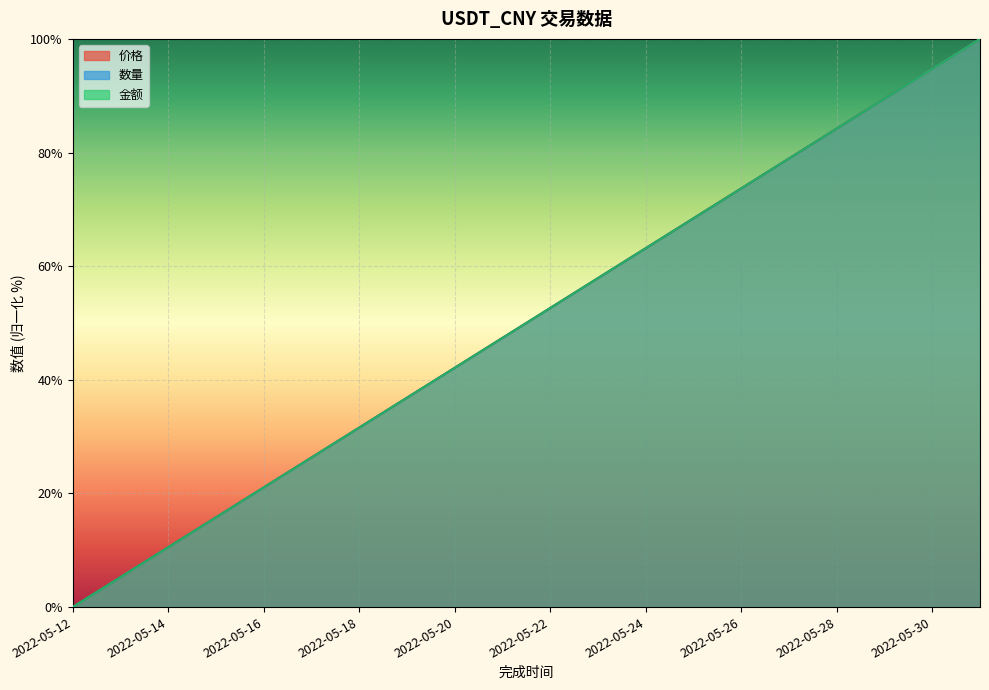

At how many categories does at least one series exceed 42?

12